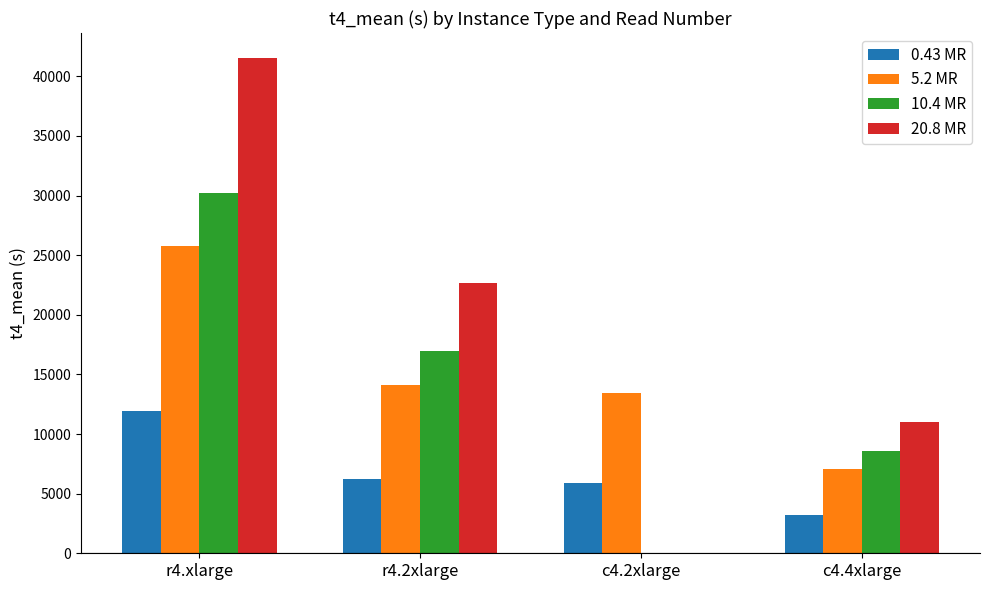

Between r4.xlarge and r4.2xlarge, which series saw the biggest shift?

20.8 MR